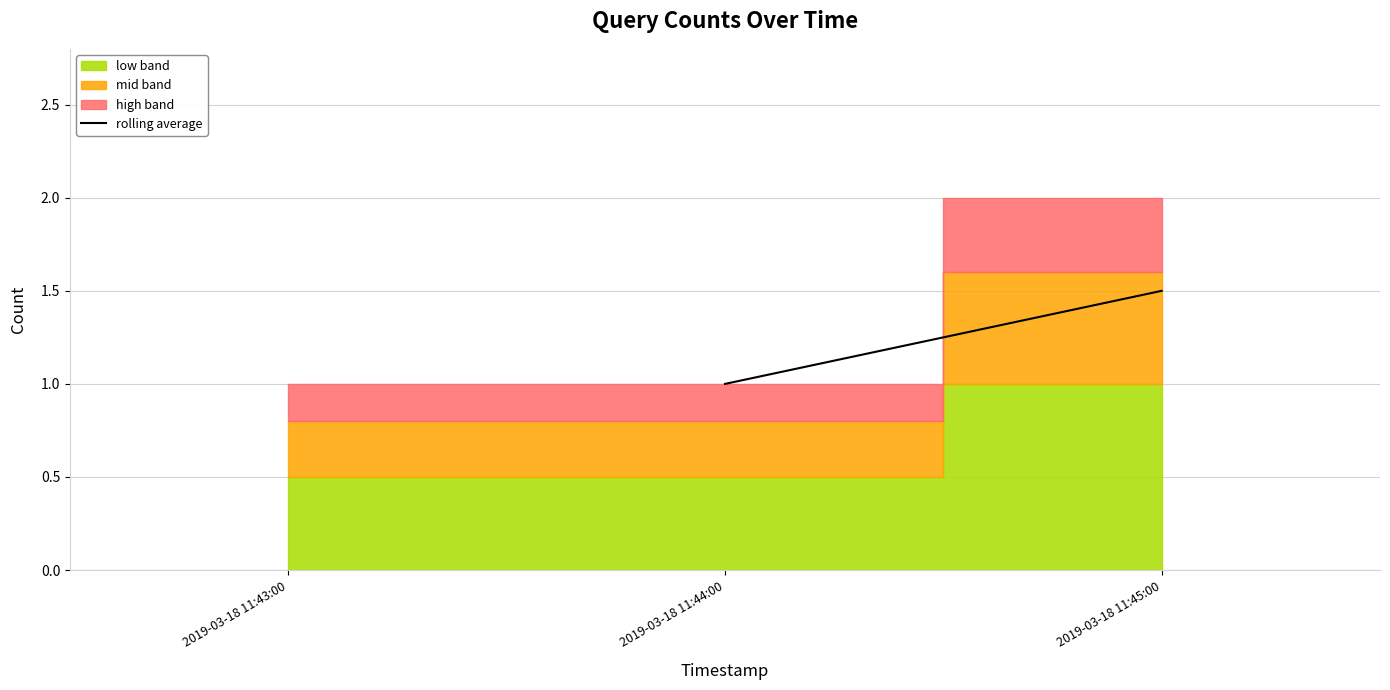

The value at 2019-03-18 11:44:00 is 1.4. True or false?

False